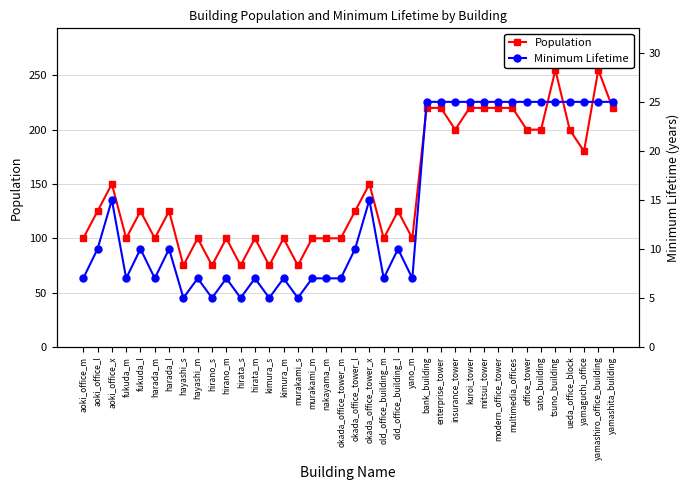

What is the minimum value shown in the chart?

5